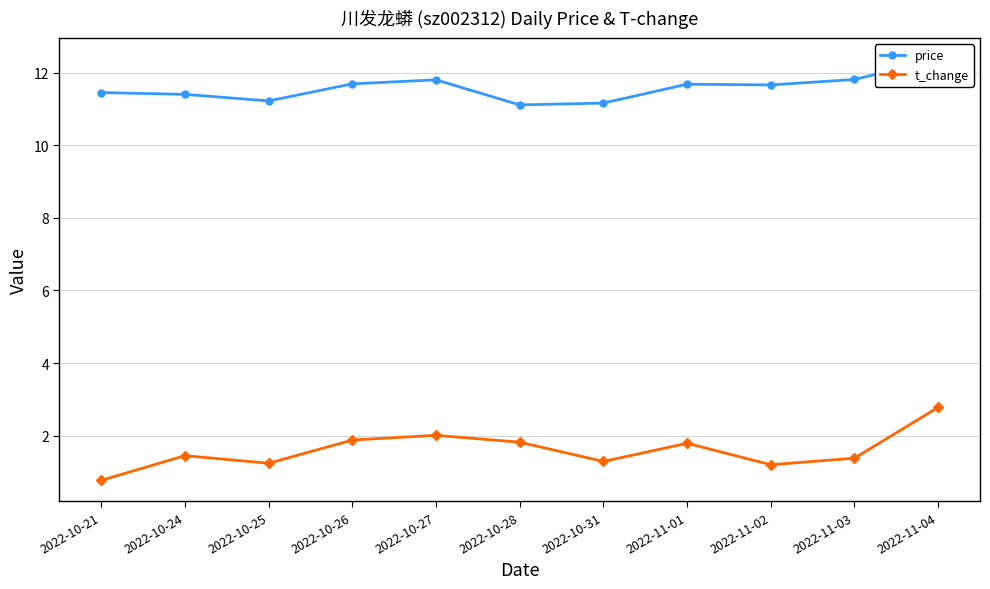

What is the total value across all series at 2022-10-27?

13.8